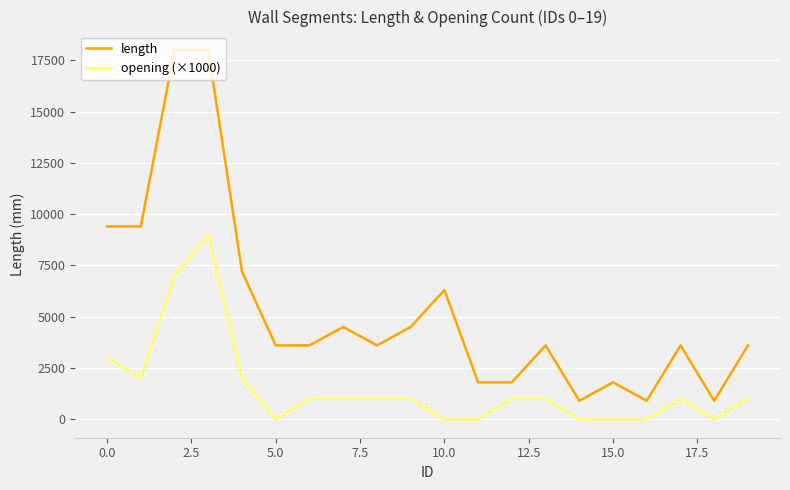

True or false: length and opening (×1000) cross at least once.

False